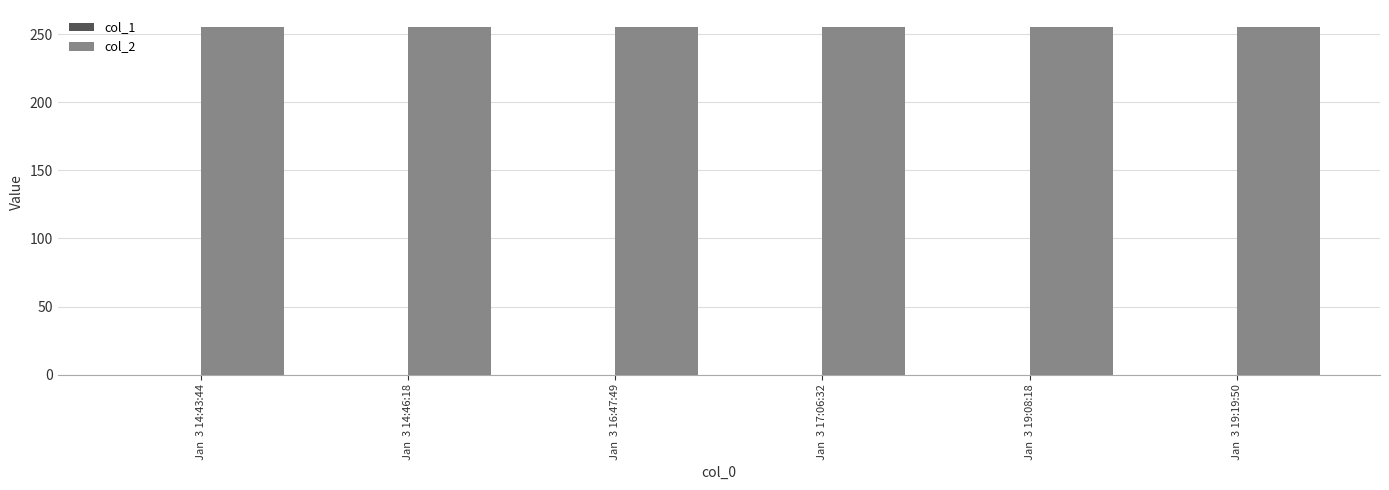

What is the greatest value displayed?

255